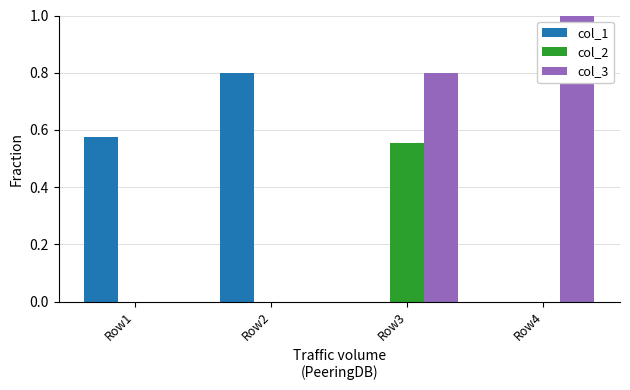

Are the bars horizontal?

No